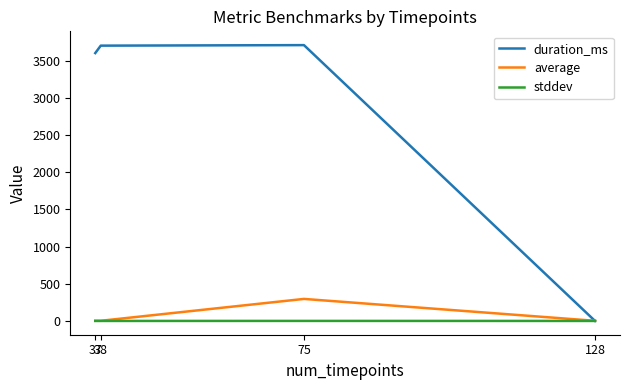

What is the maximum value for average?

296.1